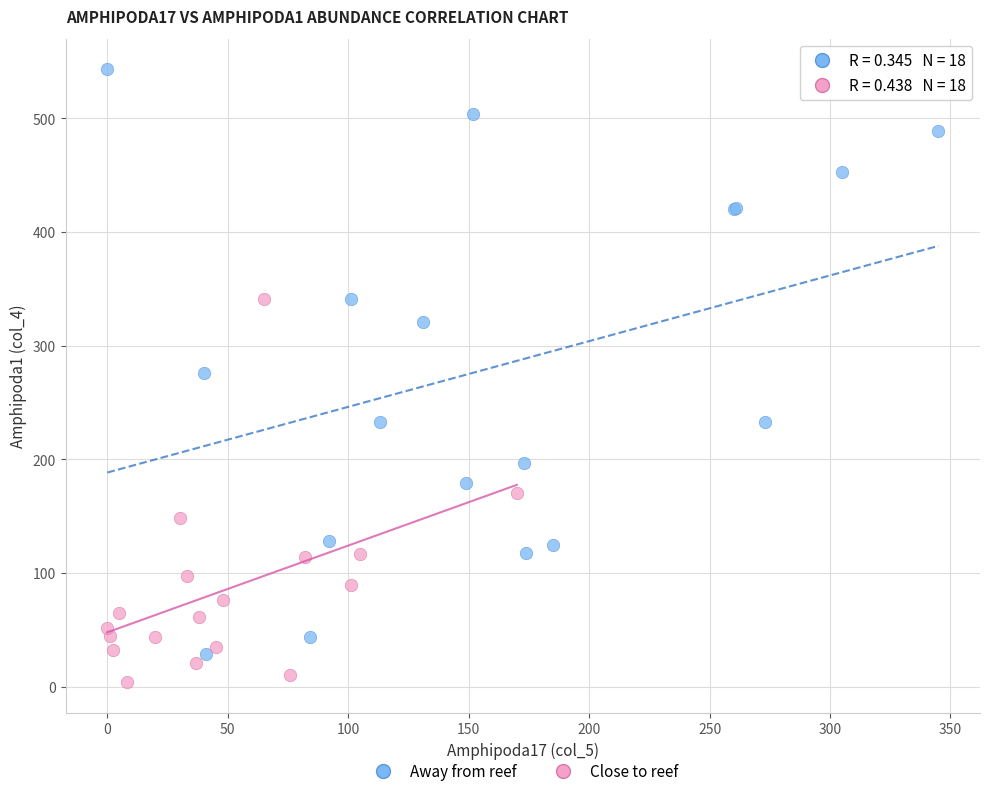

Which series reaches the minimum Y coordinate?

Close to reef